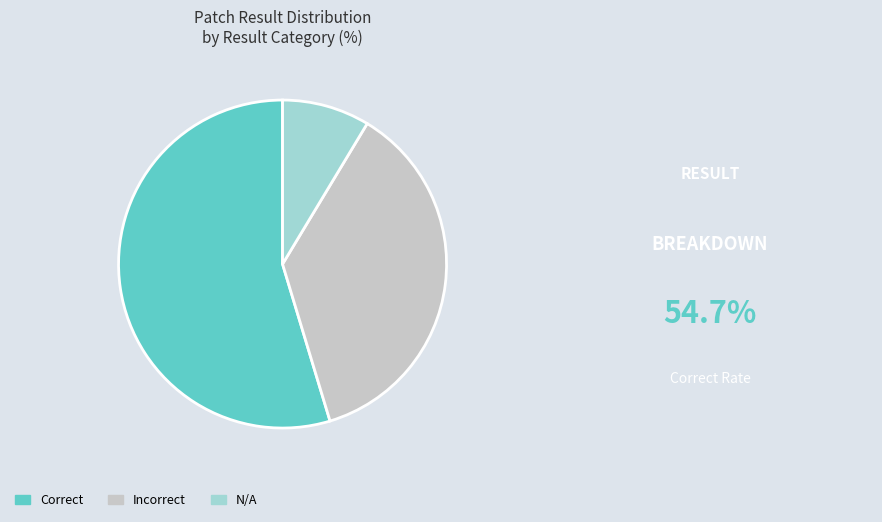

Count the number of slices in the pie.

3